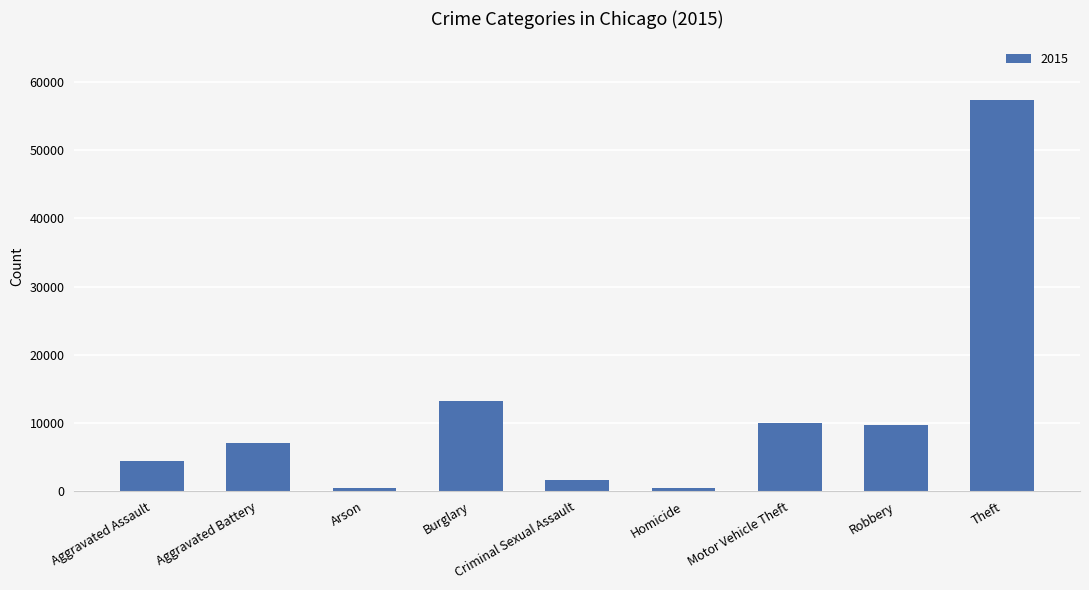

What is the average value?

11597